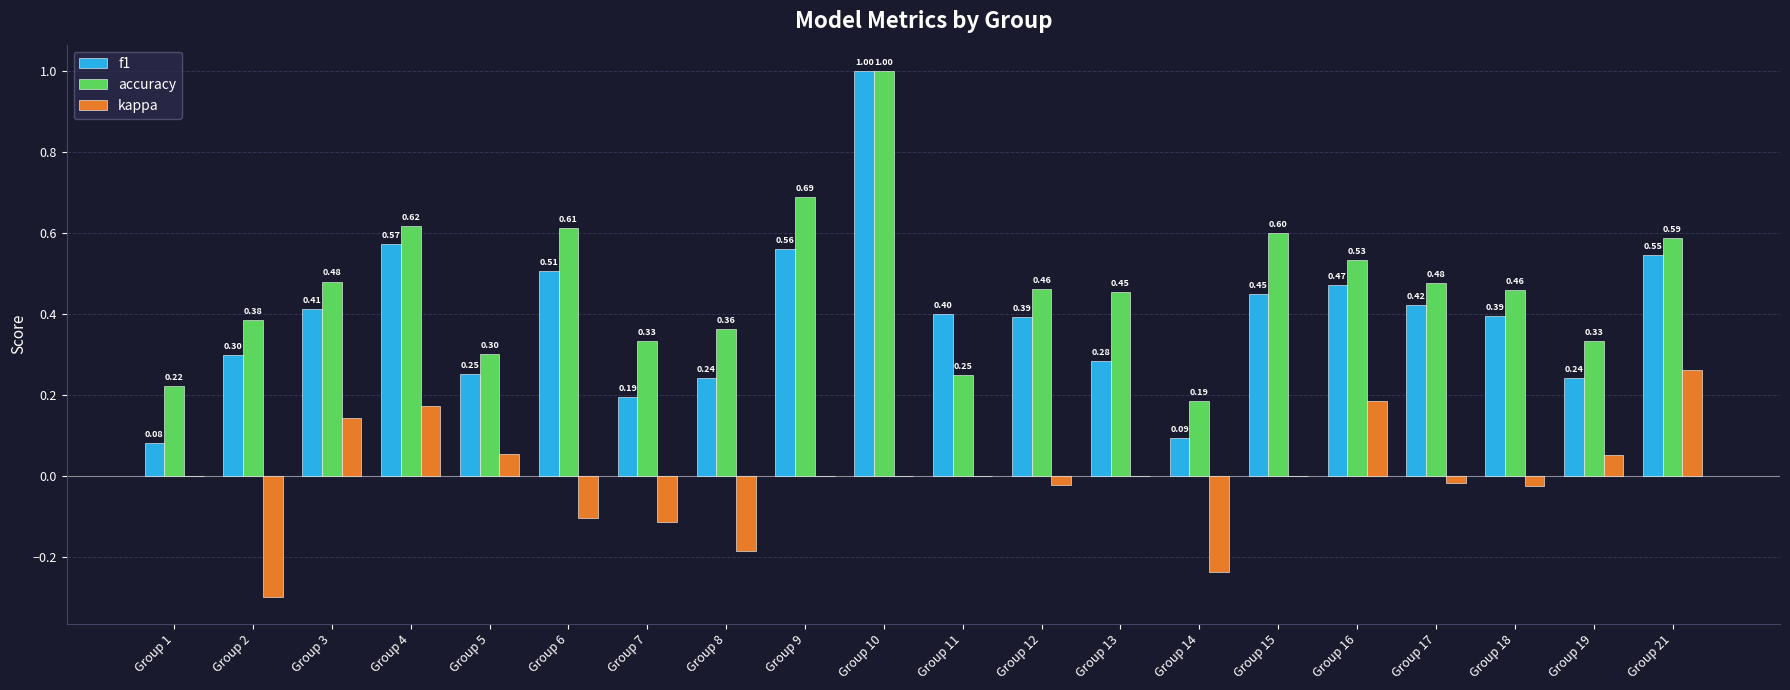

Is the value of kappa at Group 5 greater than the value of f1 at Group 18?

No